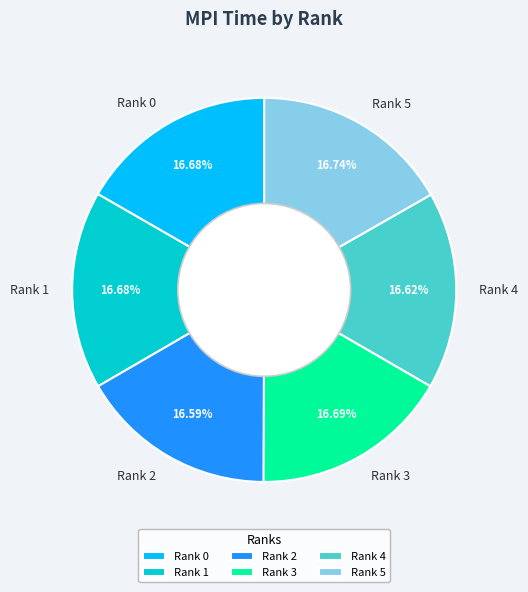

Count the number of slices in the pie.

6